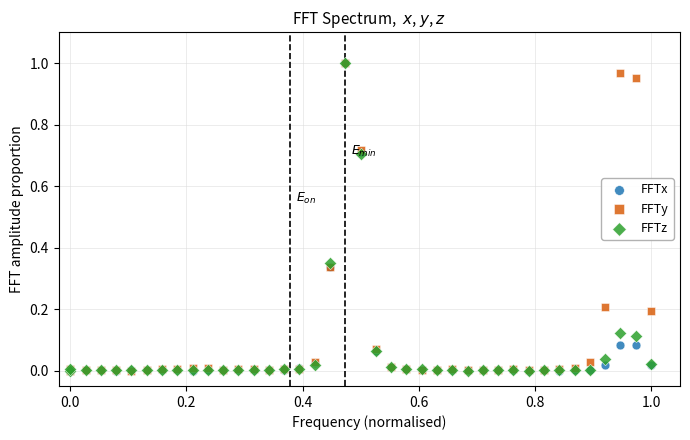

What are all the series names shown in the legend?

FFTx, FFTy, FFTz